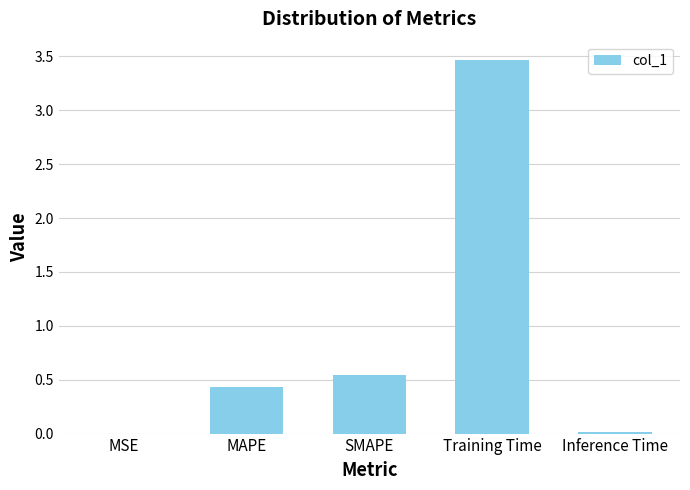

Which has a higher value, MSE or Training Time?

Training Time